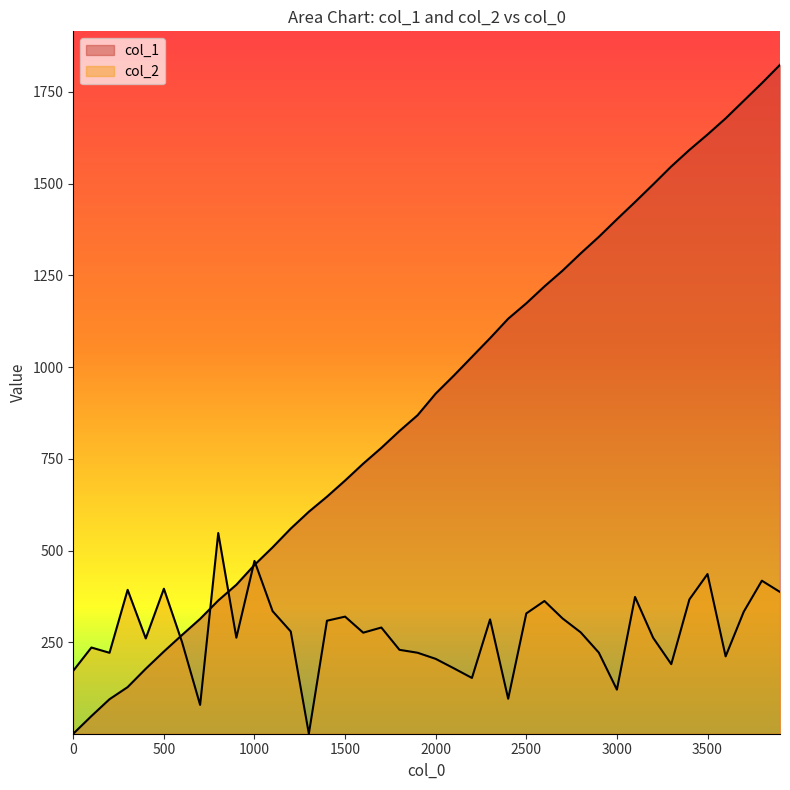

At which label is col_1 closest to 912?

2000